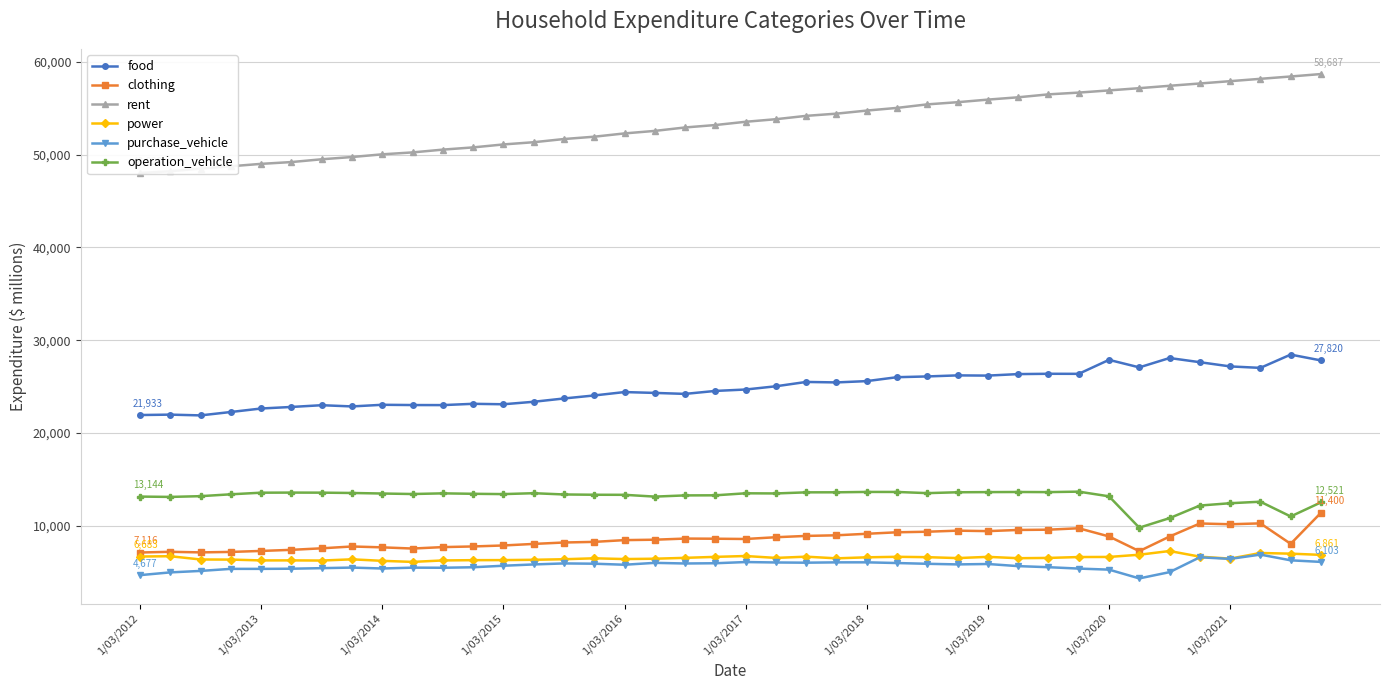

At 15, list the series in order from largest to smallest.

rent, food, operation_vehicle, clothing, power, purchase_vehicle